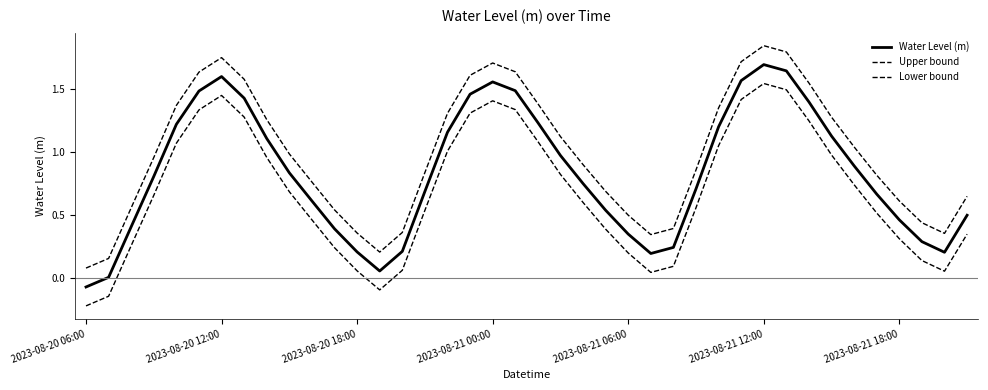

Reading left to right, list all the values displayed in this chart.

Water Level (m): -0.1	0.0	0.4	0.8	1.2	1.5	1.6	1.4	1.1	0.8	0.6	0.4	0.2	0.1	0.2	0.7	1.2	1.5	1.6	1.5	1.2	1.0	0.8	0.5	0.4	0.2	0.2	0.7	1.2	1.6	1.7	1.6	1.4	1.1	0.9	0.7	0.5	0.3	0.2	0.5
Upper bound: 0.1	0.2	0.6	1.0	1.4	1.6	1.8	1.6	1.3	1.0	0.8	0.5	0.4	0.2	0.4	0.8	1.3	1.6	1.7	1.6	1.4	1.1	0.9	0.7	0.5	0.3	0.4	0.9	1.4	1.7	1.8	1.8	1.5	1.3	1.0	0.8	0.6	0.4	0.4	0.7
Lower bound: -0.2	-0.1	0.3	0.7	1.1	1.3	1.5	1.3	1.0	0.7	0.5	0.2	0.1	-0.1	0.1	0.5	1.0	1.3	1.4	1.3	1.1	0.8	0.6	0.4	0.2	0.0	0.1	0.6	1.1	1.4	1.5	1.5	1.2	1.0	0.7	0.5	0.3	0.1	0.1	0.4